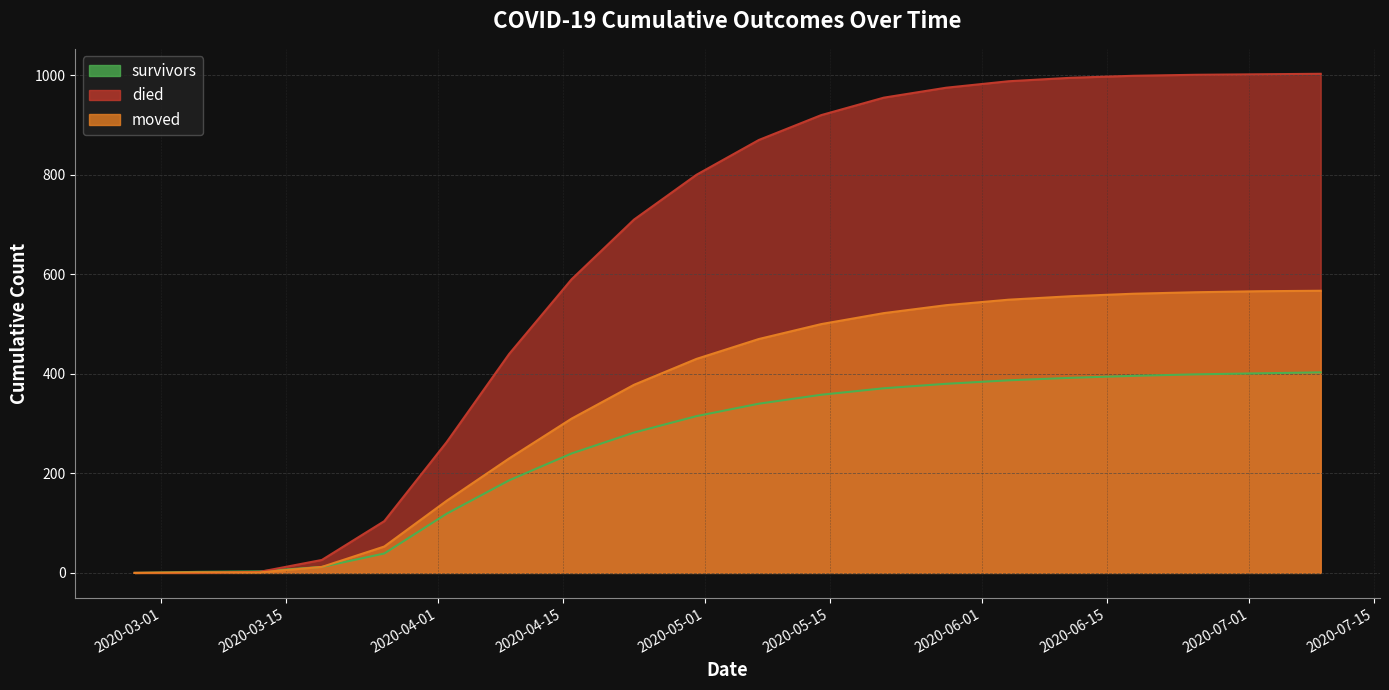

Is the value of moved at 2020-04-30 greater than the value of survivors at 2020-03-26?

Yes